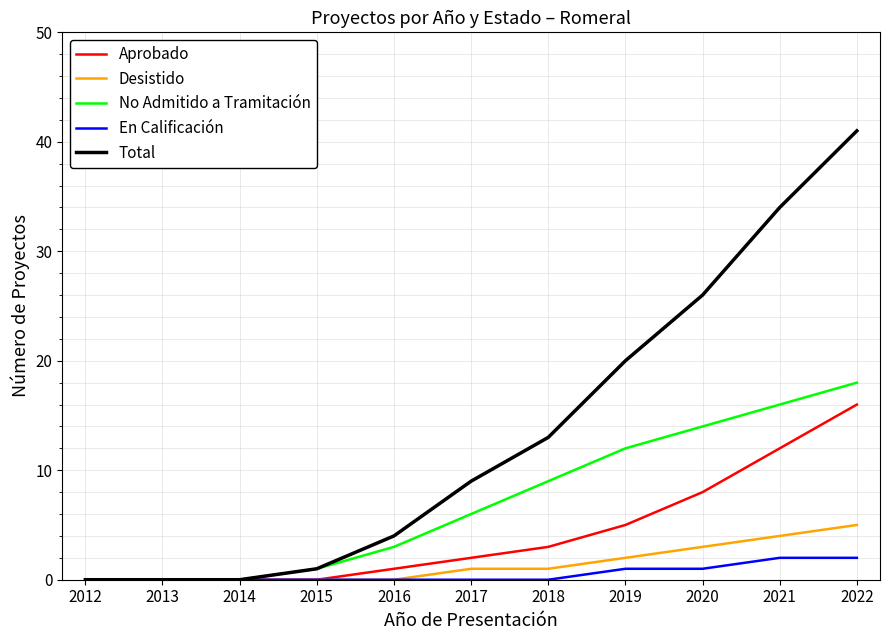

True or false: Desistido has a value of 0 at 2014.

True